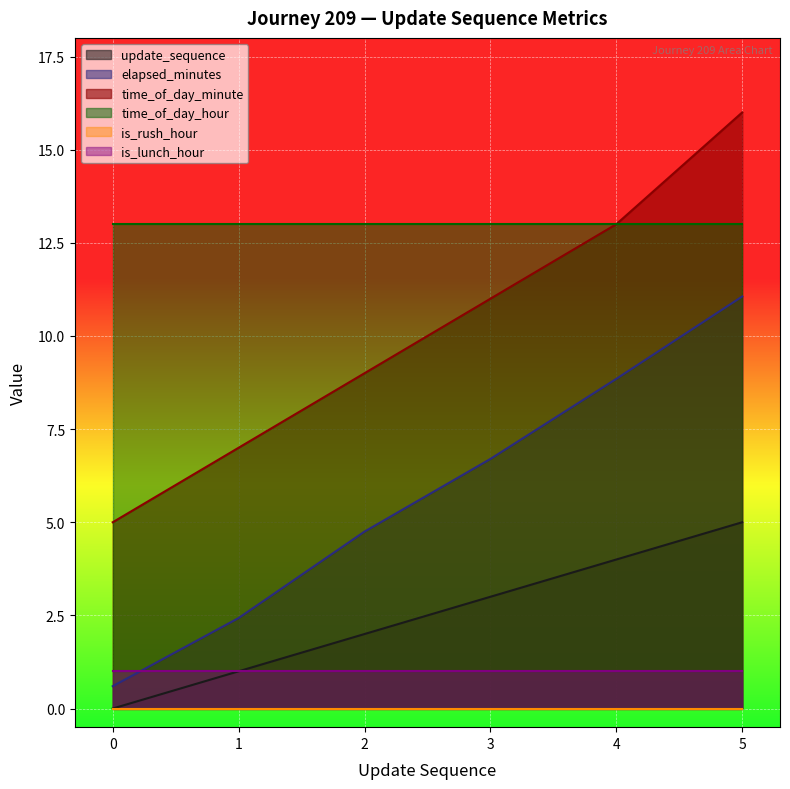

What is the value of the elapsed_minutes point at the 5th from the left?

8.8